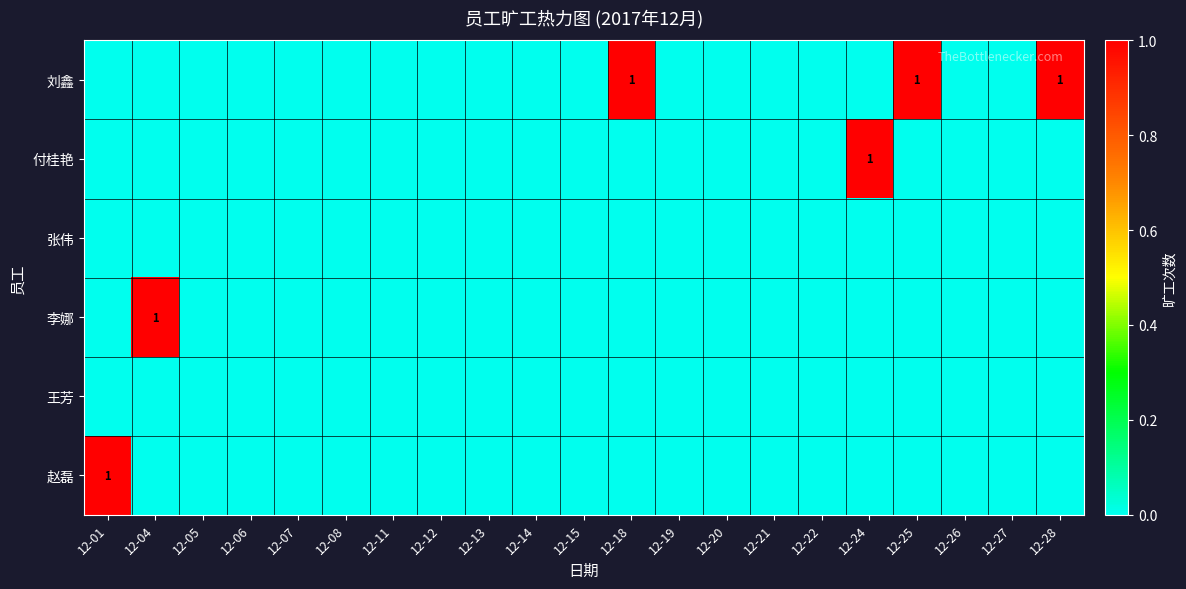

List the series in order of their peak value, lowest first.

张伟, 王芳, 刘鑫, 付桂艳, 李娜, 赵磊